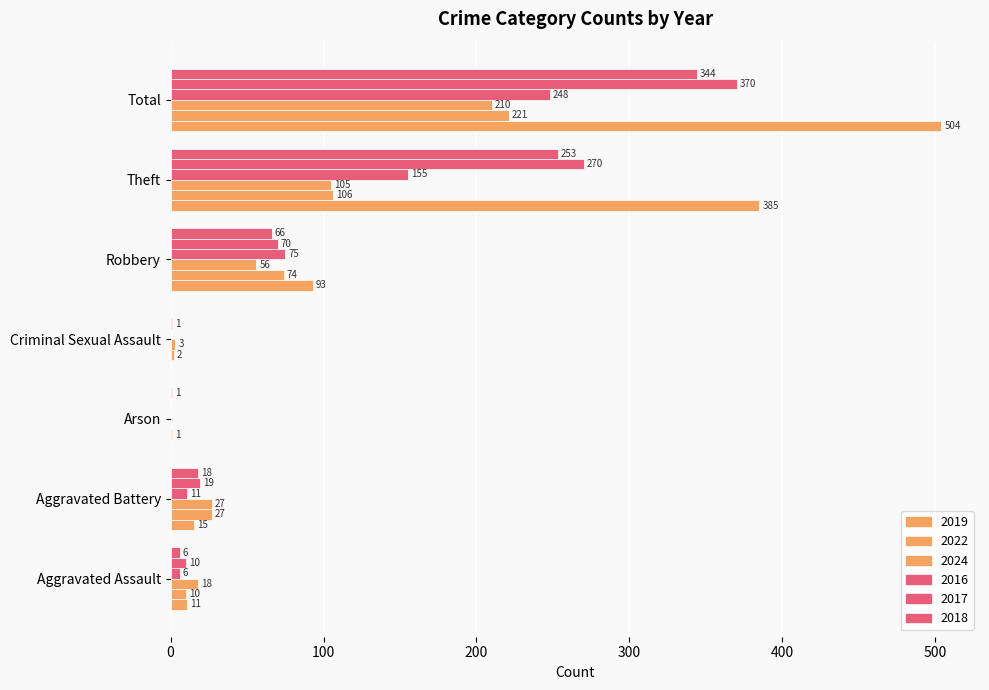

Reading left to right, list all the values displayed in this chart.

2019: Aggravated Assault=11	Aggravated Battery=15	Arson=0	Criminal Sexual Assault=0	Robbery=93	Theft=385	Total=504
2022: Aggravated Assault=10	Aggravated Battery=27	Arson=1	Criminal Sexual Assault=2	Robbery=74	Theft=106	Total=221
2024: Aggravated Assault=18	Aggravated Battery=27	Arson=0	Criminal Sexual Assault=3	Robbery=56	Theft=105	Total=210
2016: Aggravated Assault=6	Aggravated Battery=11	Arson=0	Criminal Sexual Assault=0	Robbery=75	Theft=155	Total=248
2017: Aggravated Assault=10	Aggravated Battery=19	Arson=0	Criminal Sexual Assault=1	Robbery=70	Theft=270	Total=370
2018: Aggravated Assault=6	Aggravated Battery=18	Arson=1	Criminal Sexual Assault=0	Robbery=66	Theft=253	Total=344